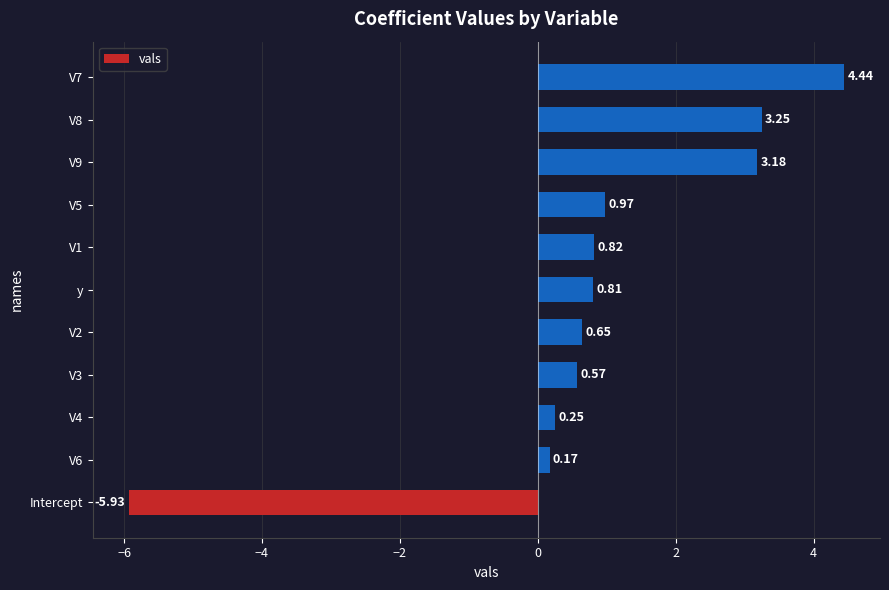

What is the sum of all values?

9.2